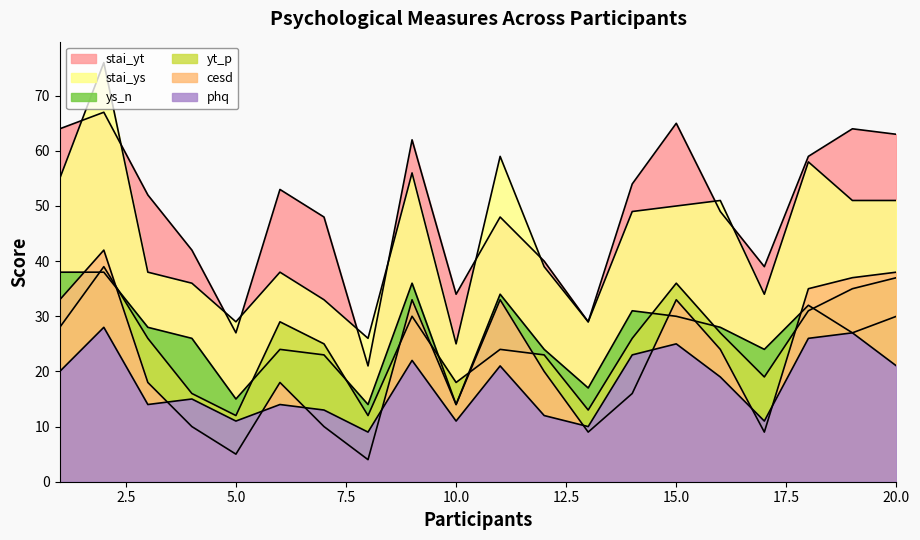

Reading left to right, what are all the values shown in this chart?

stai_yt: 64	67	52	42	27	53	48	21	62	34	48	40	29	54	65	49	39	59	64	63
cesd: 33	42	18	10	5	18	10	4	33	14	33	20	9	16	33	24	9	35	37	38
stai_ys: 55	76	38	36	29	38	33	26	56	25	59	39	29	49	50	51	34	58	51	51
yt_p: 28	39	26	16	12	29	25	12	30	18	24	23	13	26	36	27	19	31	35	37
ys_n: 38	38	28	26	15	24	23	14	36	14	34	24	17	31	30	28	24	32	27	30
phq: 20	28	14	15	11	14	13	9	22	11	21	12	10	23	25	19	11	26	27	21